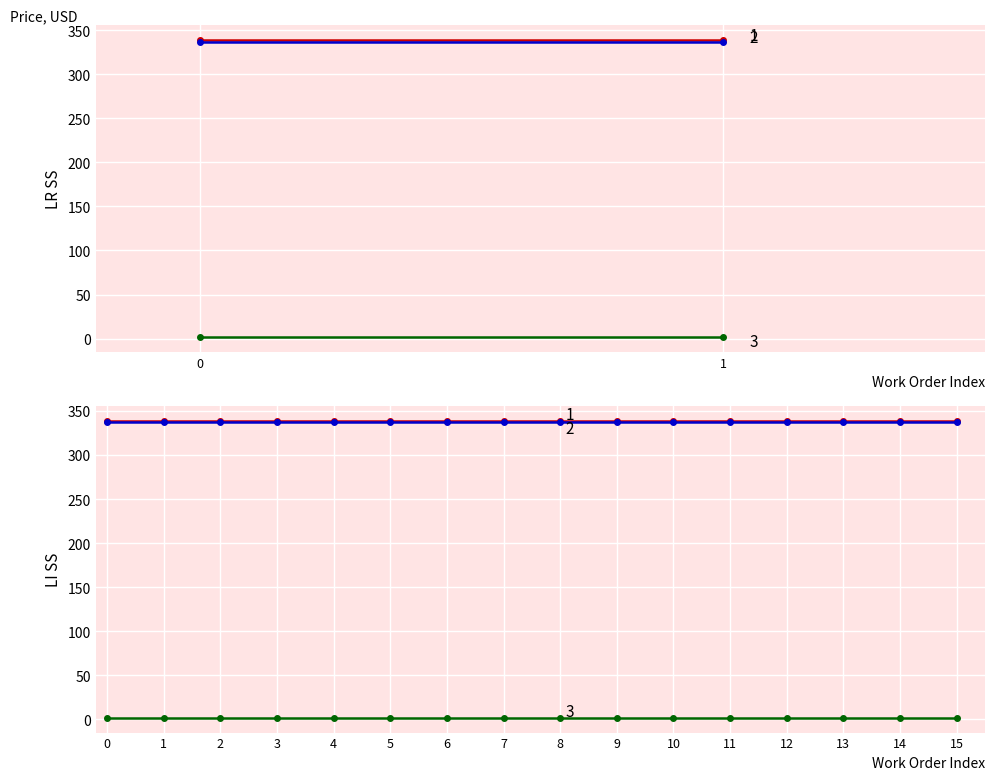

At which category is the sum across all series the highest?

1